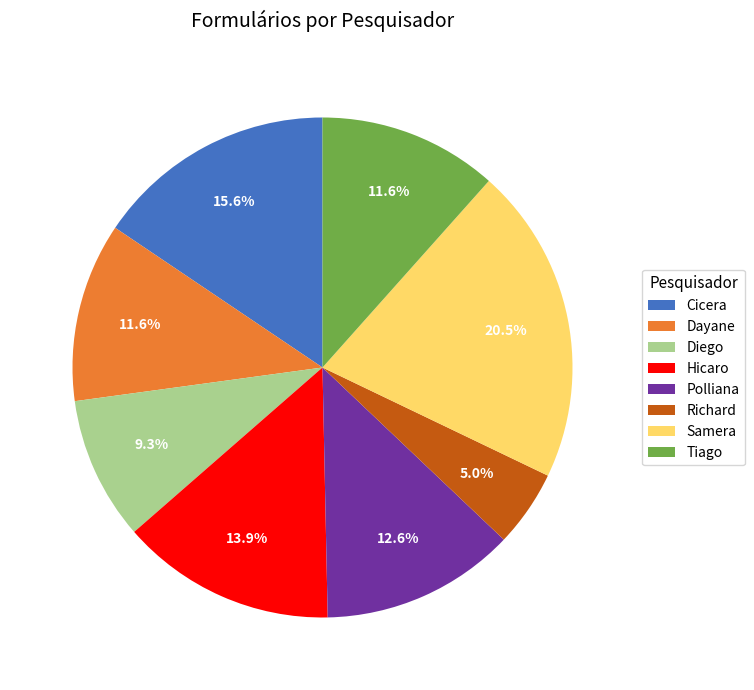

Approximately how many times larger is the value at Diego compared to Dayane?

0.8